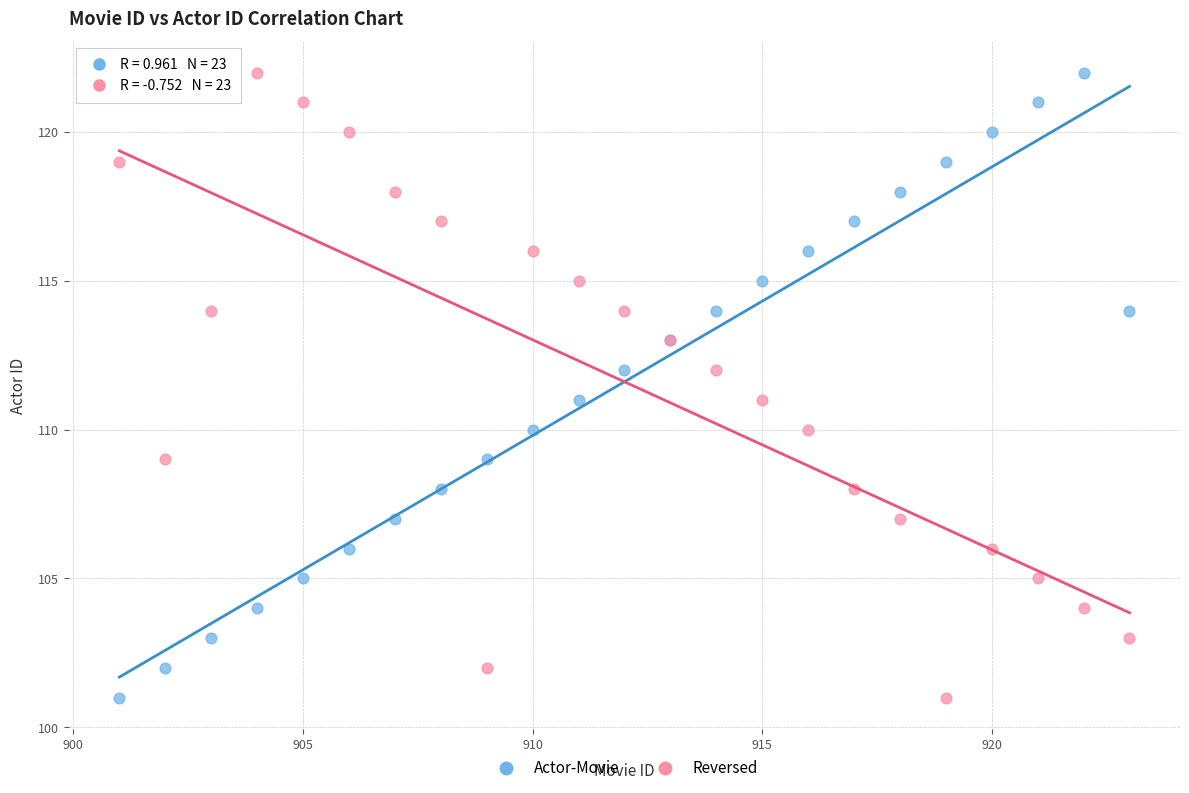

What are all the series names shown in the legend?

Actor-Movie, Reversed